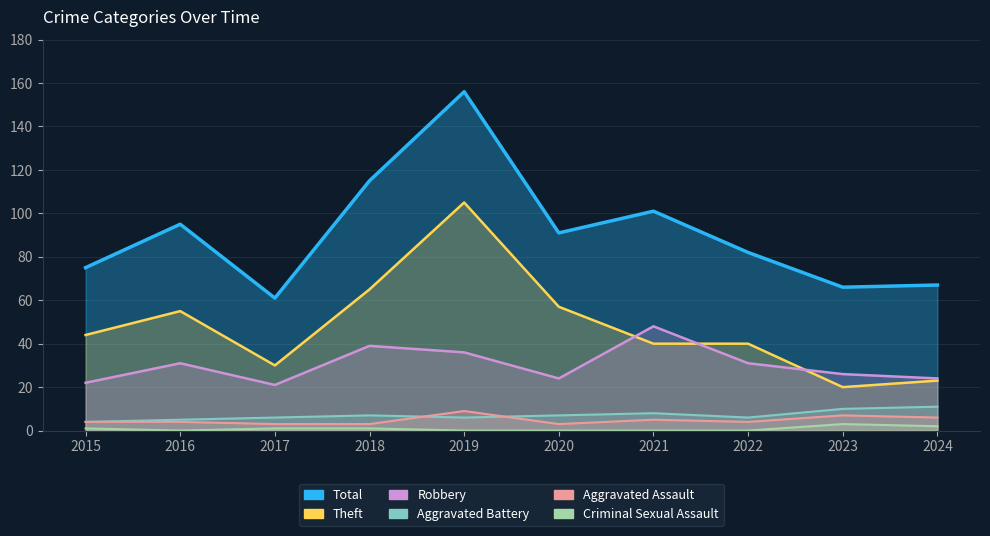

What is the difference between the maximum and minimum values in the Theft series?

85